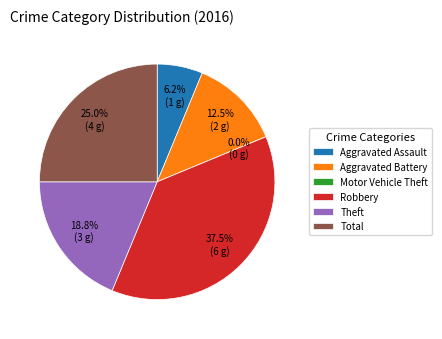

Which has a higher value, Motor Vehicle Theft or Total?

Total